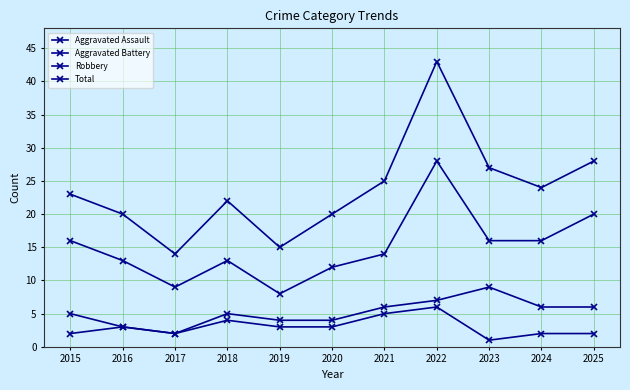

In Aggravated Assault, how many points are lower than both neighbors (excluding endpoints)?

2